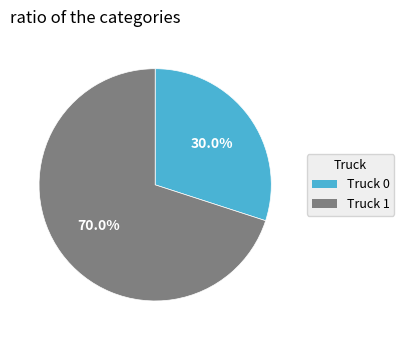

Is the sum of Truck 0 and Truck 1 greater than half?

Yes